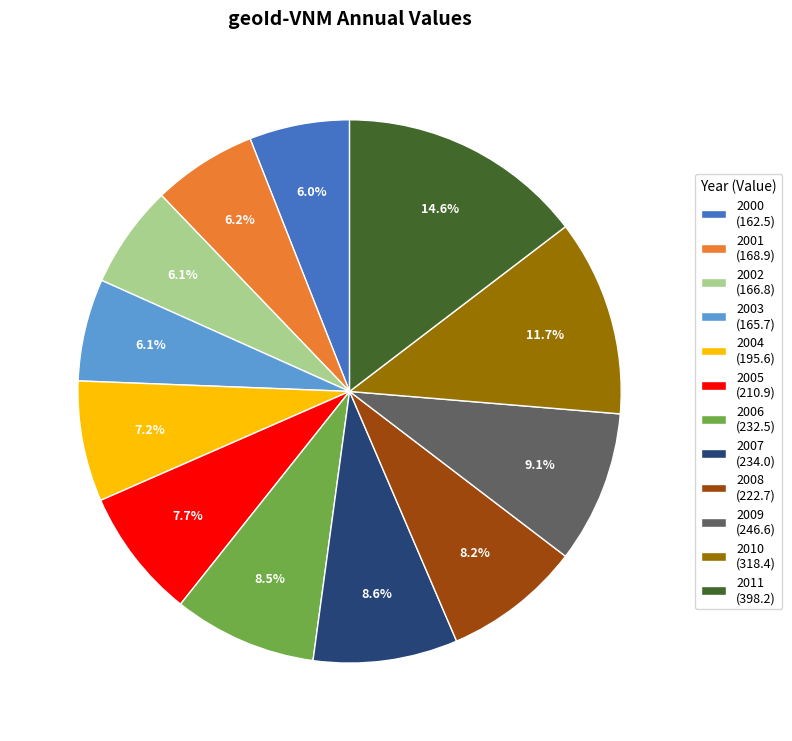

To the nearest percent, what portion does 2003 represent?

6%